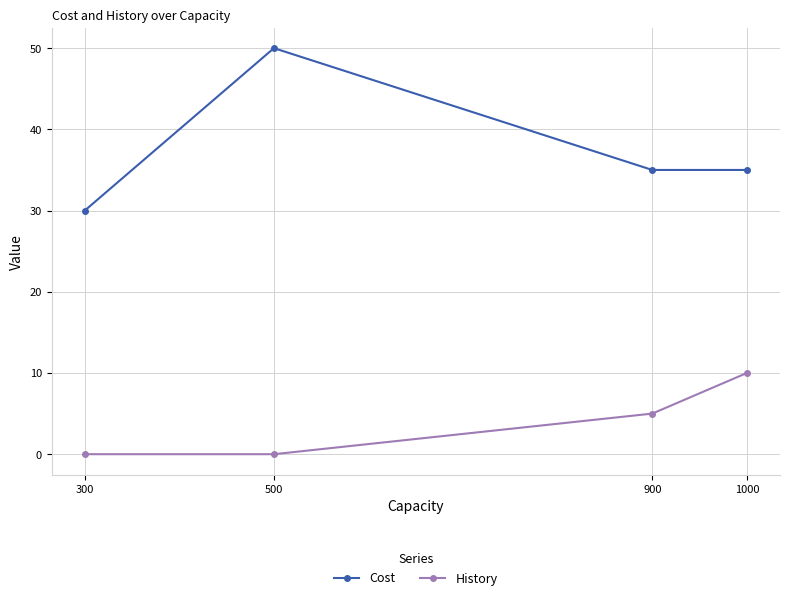

Is the value of History at 300 greater than the value of Cost at 1000?

No